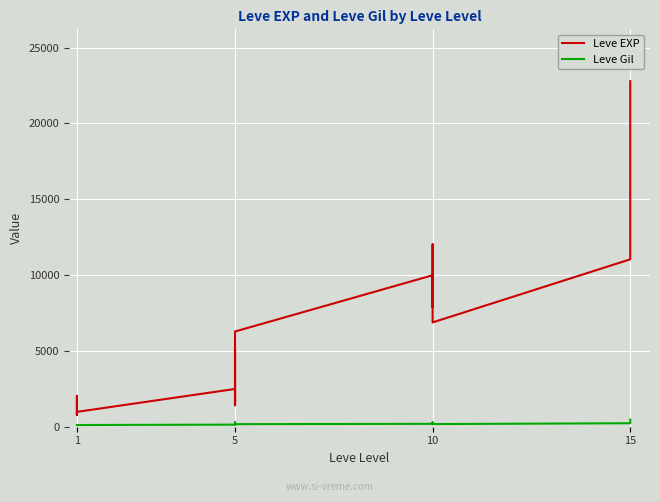

True or false: Leve Gil and Leve EXP cross at least once.

False